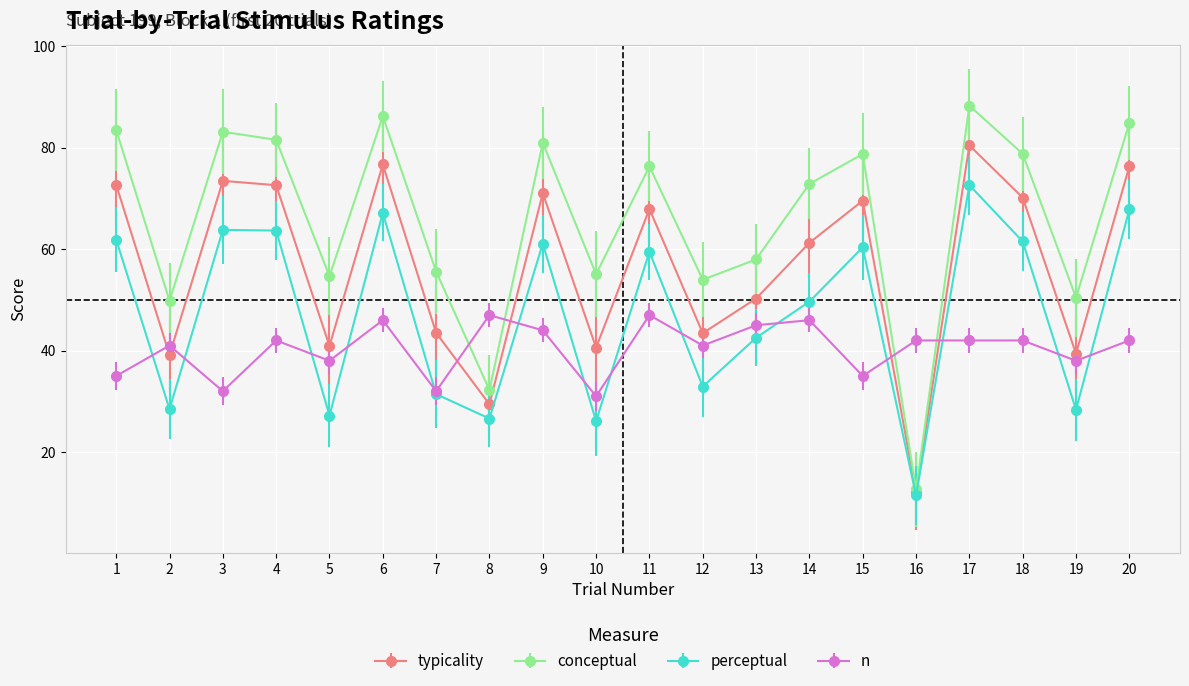

Which series has the largest range (max minus min)?

conceptual